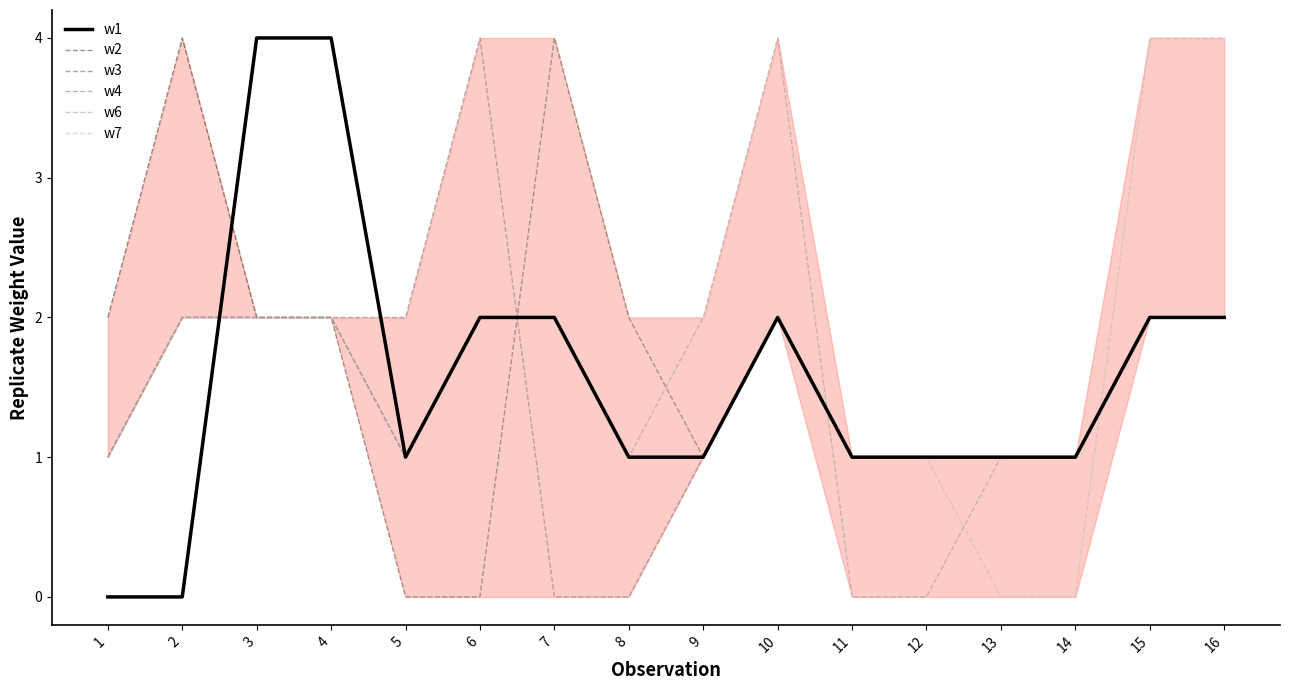

Which label corresponds to the largest value in the chart?

3